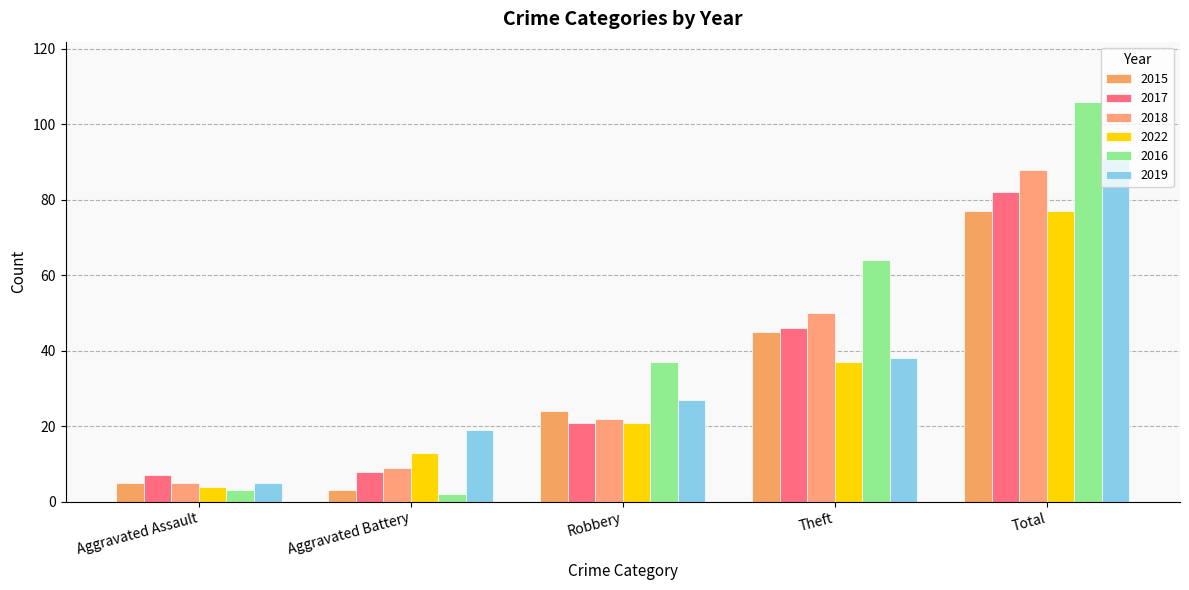

Reading left to right, what are all the values shown in this chart?

2015: Aggravated Assault=5	Aggravated Battery=3	Robbery=24	Theft=45	Total=77
2017: Aggravated Assault=7	Aggravated Battery=8	Robbery=21	Theft=46	Total=82
2018: Aggravated Assault=5	Aggravated Battery=9	Robbery=22	Theft=50	Total=88
2022: Aggravated Assault=4	Aggravated Battery=13	Robbery=21	Theft=37	Total=77
2016: Aggravated Assault=3	Aggravated Battery=2	Robbery=37	Theft=64	Total=106
2019: Aggravated Assault=5	Aggravated Battery=19	Robbery=27	Theft=38	Total=91